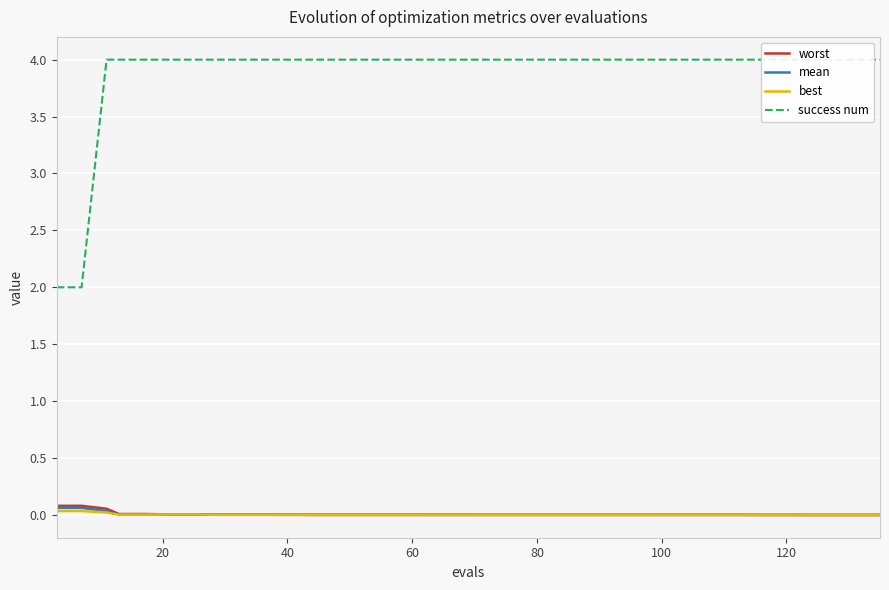

Reading right to left, what are all the values shown in this chart?

worst: 0.0	0.0	0.0	0.0	0.0	0.0	0.0	0.0	0.0	0.0	0.0	0.0	0.0	0.0	0.0	0.0	0.0	0.0	0.0	0.0	0.0	0.0	0.0	0.0	0.0	0.0	0.0	0.0	0.0	0.0	0.0	0.0	0.0	0.0	0.0	0.0	0.0	0.1	0.1	0.1
mean: 0.0	0.0	0.0	0.0	0.0	0.0	0.0	0.0	0.0	0.0	0.0	0.0	0.0	0.0	0.0	0.0	0.0	0.0	0.0	0.0	0.0	0.0	0.0	0.0	0.0	0.0	0.0	0.0	0.0	0.0	0.0	0.0	0.0	0.0	0.0	0.0	0.0	0.0	0.1	0.1
best: 0.0	0.0	0.0	0.0	0.0	0.0	0.0	0.0	0.0	0.0	0.0	0.0	0.0	0.0	0.0	0.0	0.0	0.0	0.0	0.0	0.0	0.0	0.0	0.0	0.0	0.0	0.0	0.0	0.0	0.0	0.0	0.0	0.0	0.0	0.0	0.0	0.0	0.0	0.0	0.0
success num: 4.0	4.0	4.0	4.0	4.0	4.0	4.0	4.0	4.0	4.0	4.0	4.0	4.0	4.0	4.0	4.0	4.0	4.0	4.0	4.0	4.0	4.0	4.0	4.0	4.0	4.0	4.0	4.0	4.0	4.0	4.0	4.0	4.0	4.0	4.0	4.0	4.0	4.0	2.0	2.0